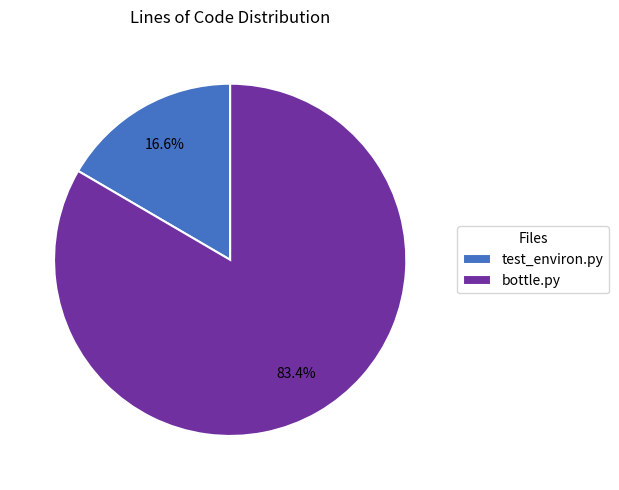

To the nearest percent, what is the combined percentage of bottle.py and test_environ.py?

100%